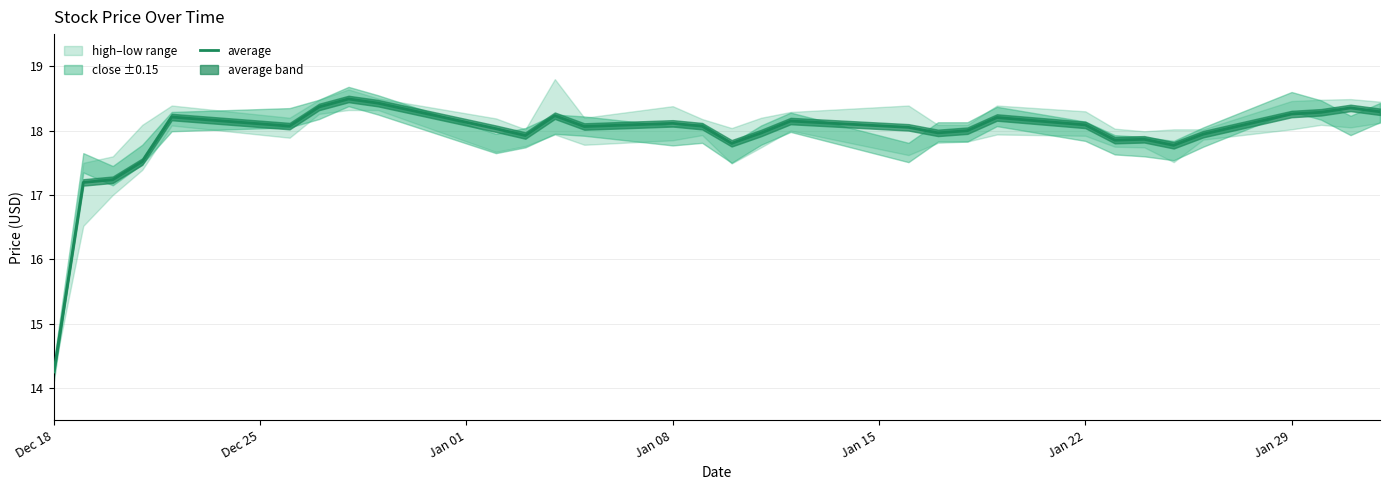

Does the chart have visible grid lines?

Yes